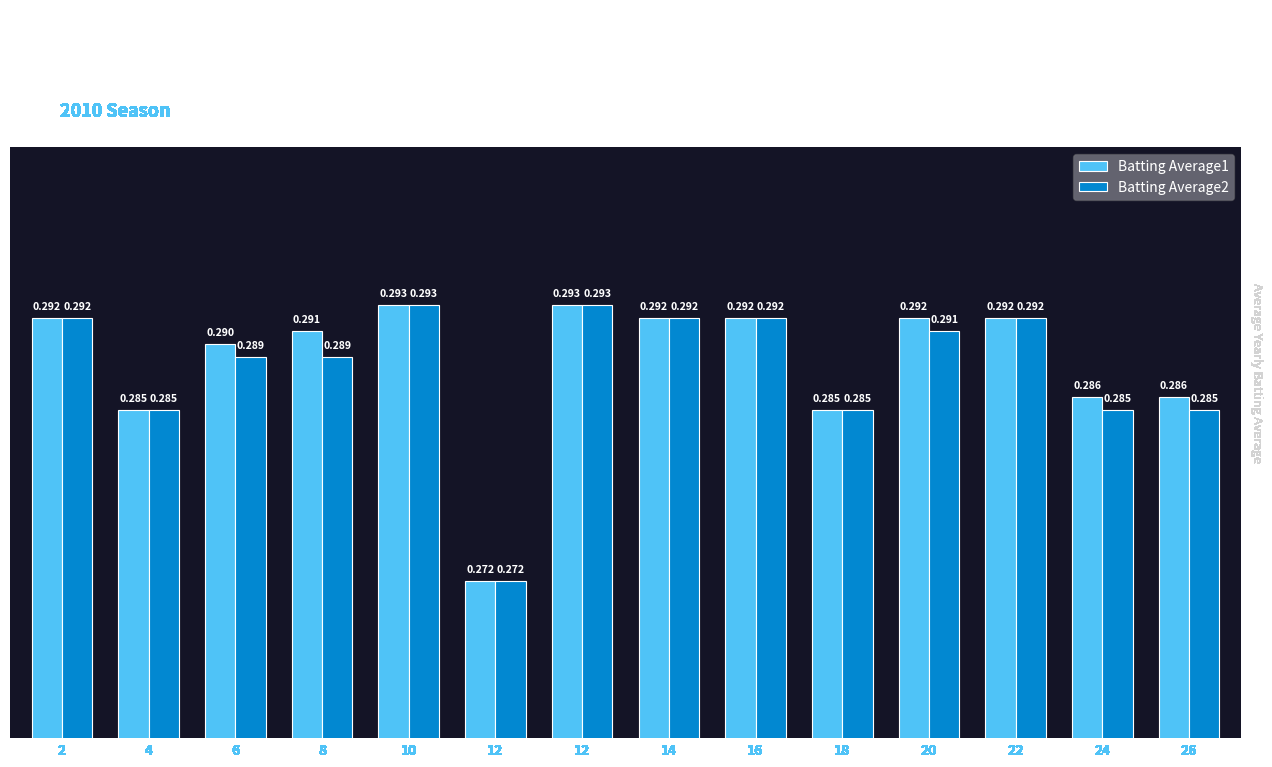

How many groups of bars are there?

14